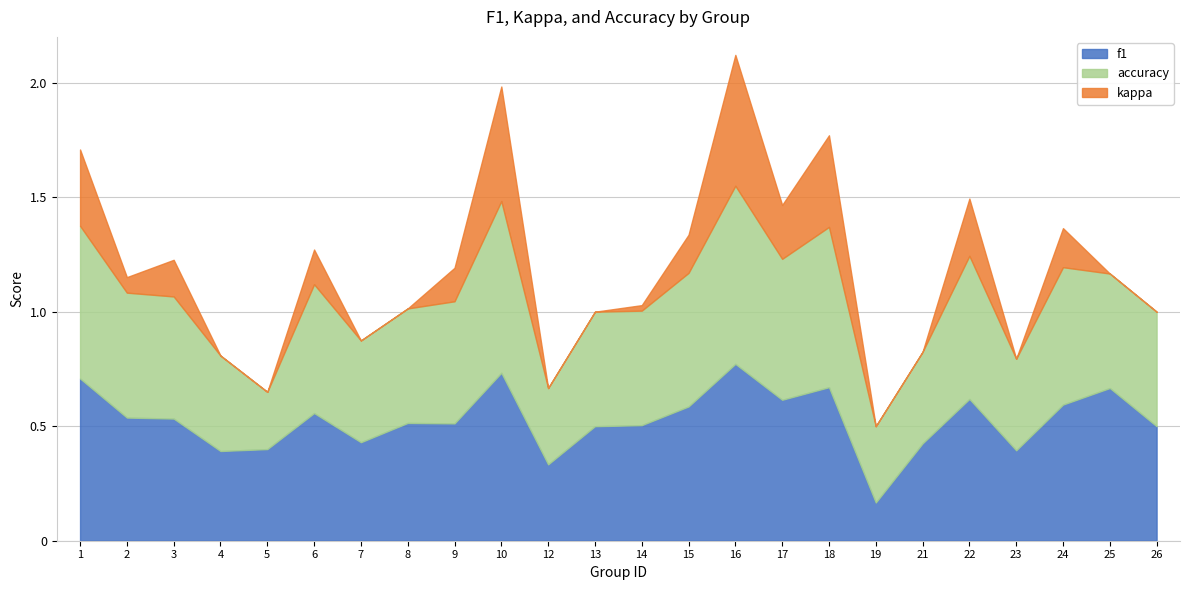

What is the value of the accuracy point at the 19th from the left?

0.4